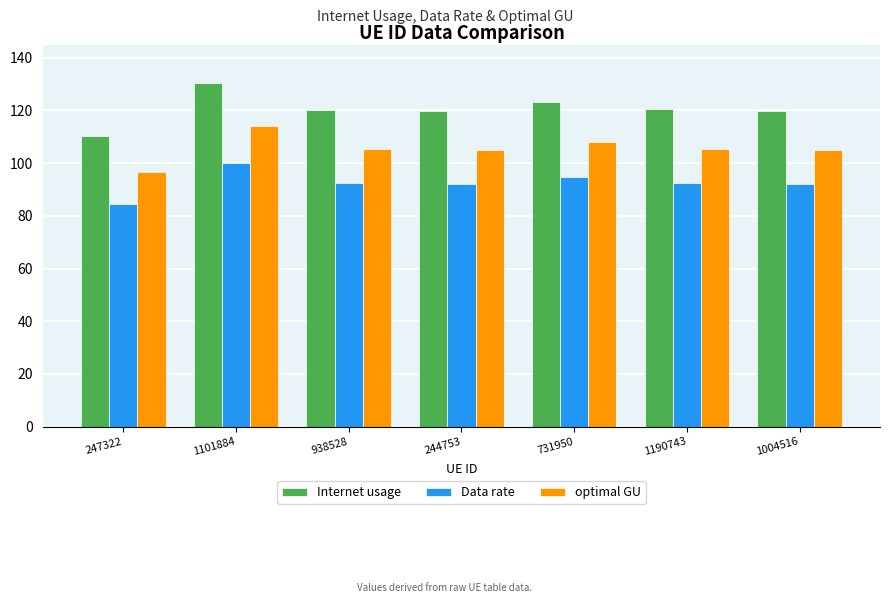

Is it true that Internet usage equals 42.6 at 247322?

False